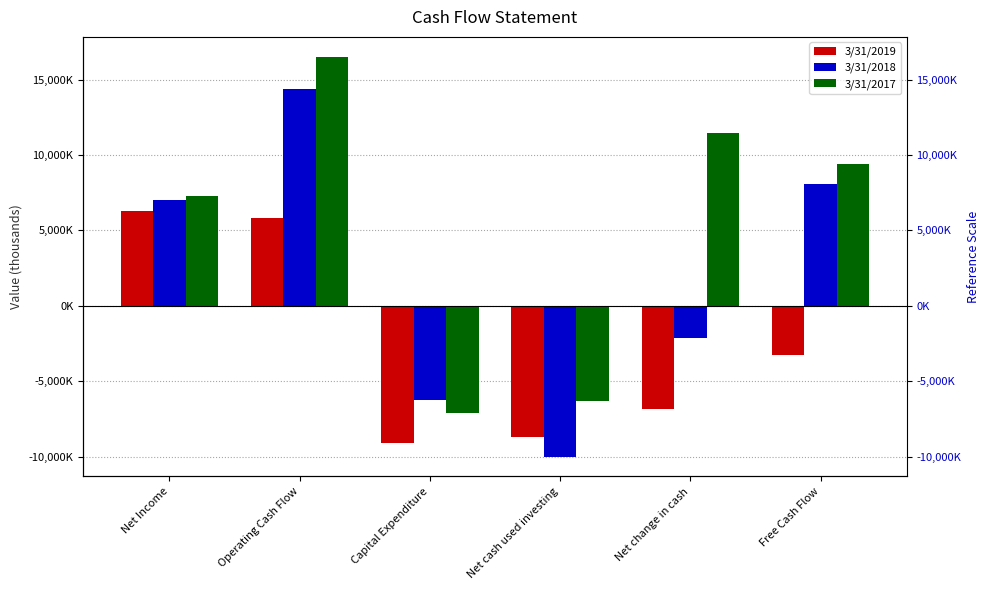

Reading left to right, transcribe all the data shown in this chart.

3/31/2019: Net Income=6289000	Operating Cash Flow=5808000	Capital Expenditure=-9086000	Net cash used investing=-8697000	Net change in cash=-6860000	Free Cash Flow=-3278000
3/31/2018: Net Income=7042000	Operating Cash Flow=14351000	Capital Expenditure=-6271000	Net cash used investing=-9989000	Net change in cash=-2138000	Free Cash Flow=8080000
3/31/2017: Net Income=7310000	Operating Cash Flow=16508000	Capital Expenditure=-7113000	Net cash used investing=-6281000	Net change in cash=11443000	Free Cash Flow=9395000